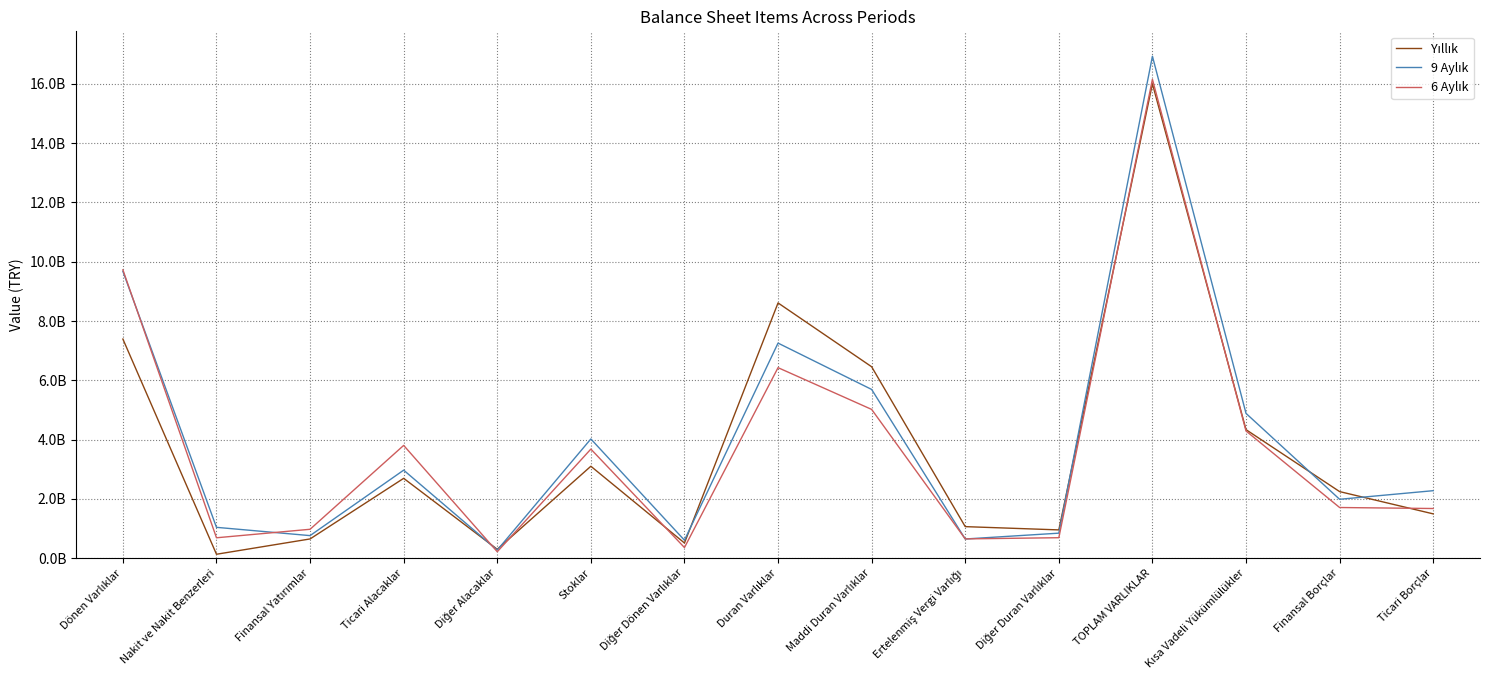

Which series changed the most between Finansal Borçlar and Ticari Borçlar?

Yıllık